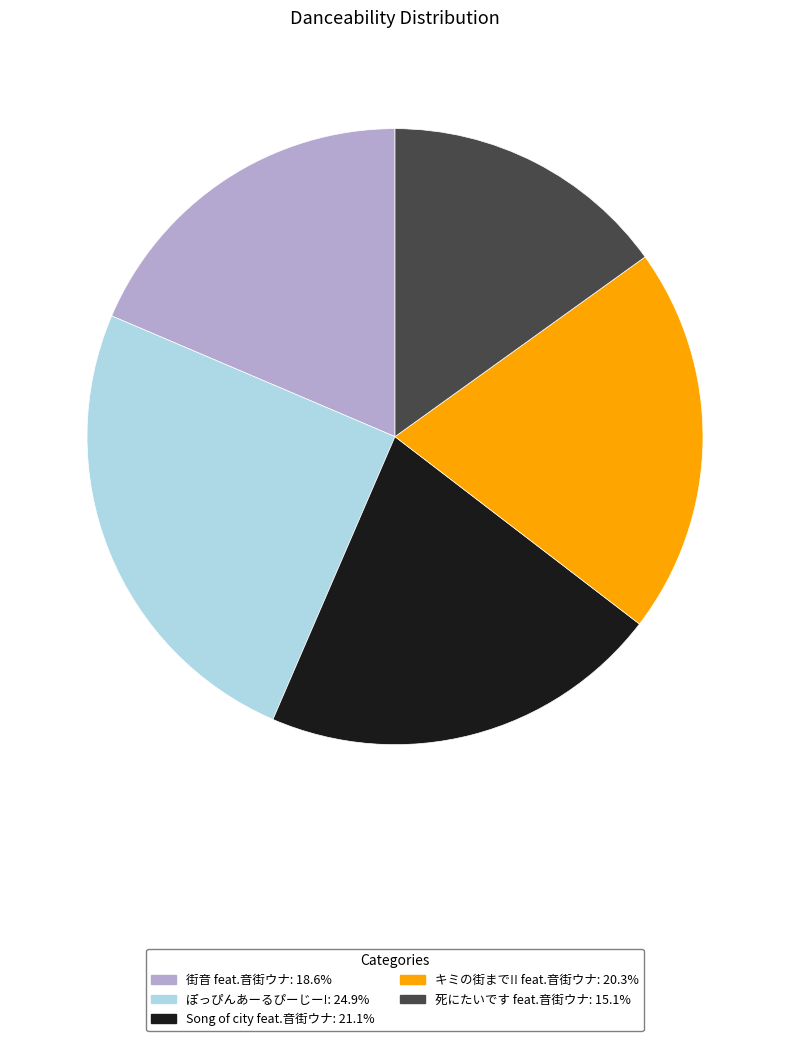

Which slice is the smallest?

死にたいです feat.音街ウナ